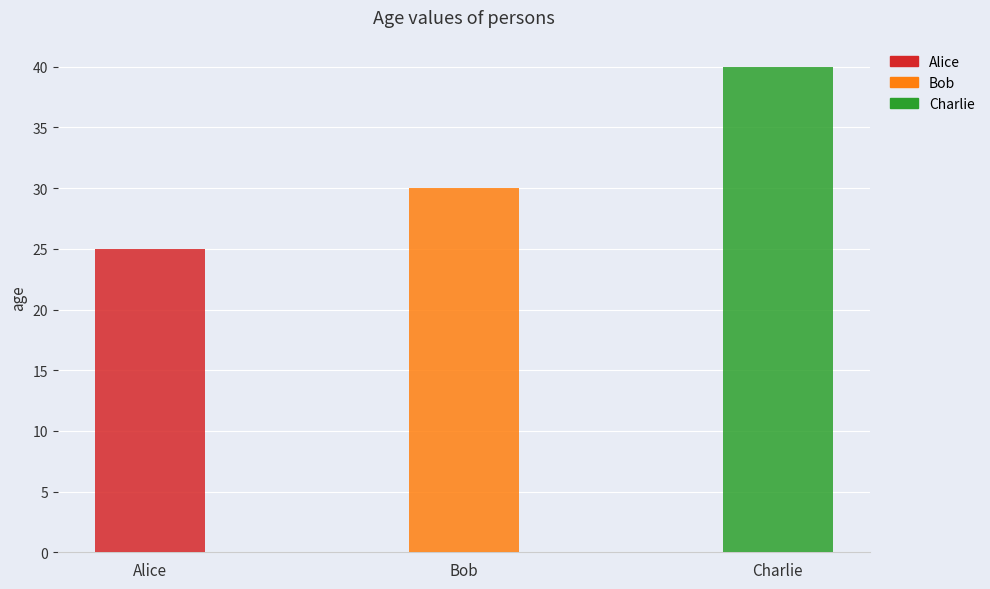

Reading left to right, transcribe all the data shown in this chart.

Alice=25	Bob=30	Charlie=40